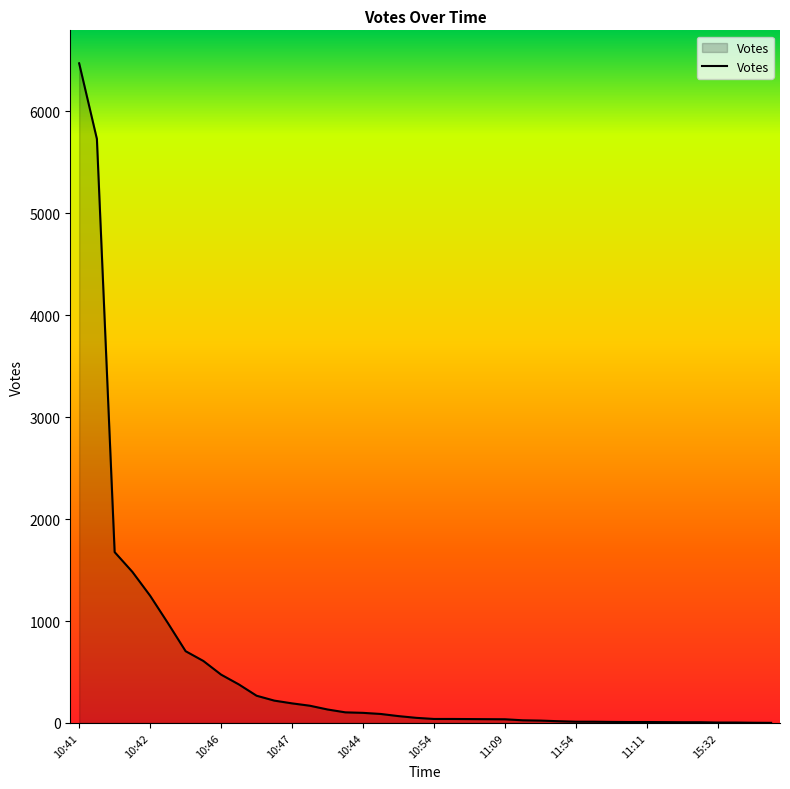

Does the chart display data point markers on the line(s)?

No